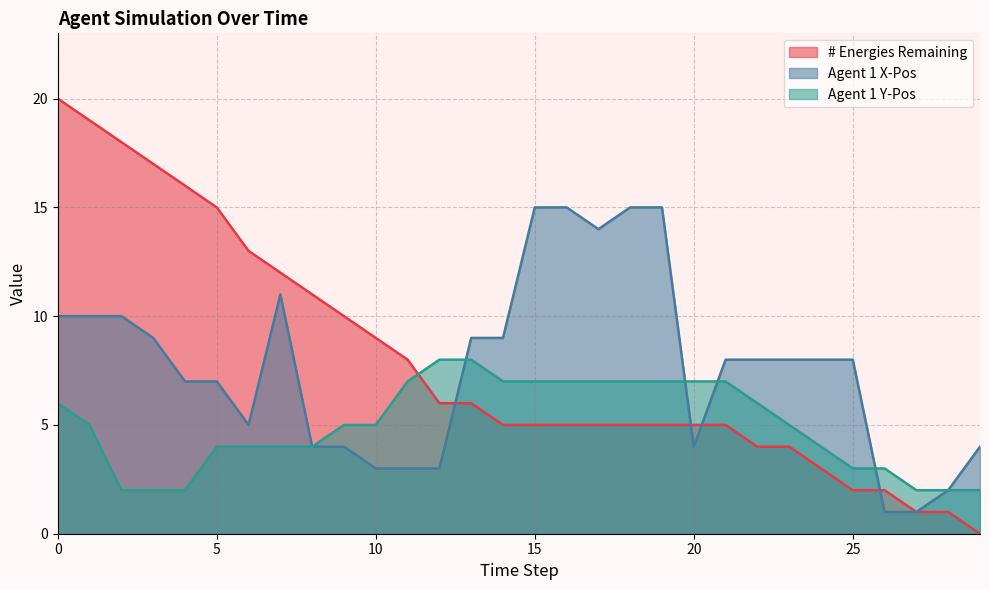

The value of # Energies Remaining at 23 is 6. True or false?

False